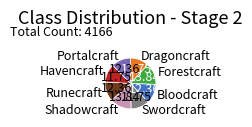

What is the ratio of the value at Swordcraft to the value at Havencraft?

1.0